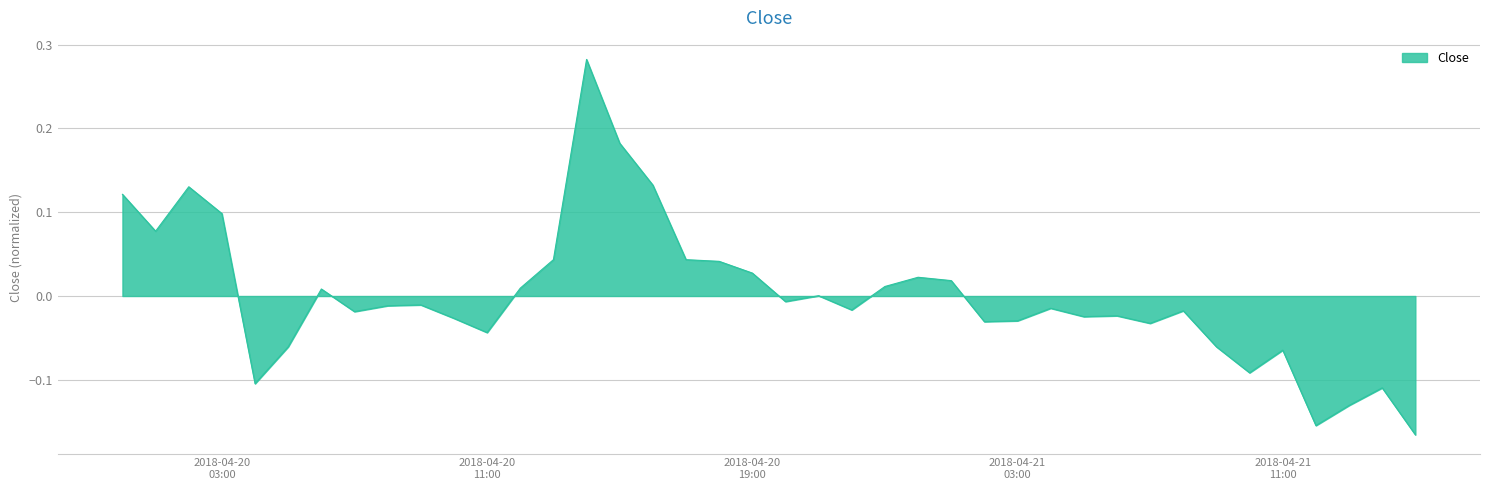

What is the difference between the maximum and minimum values?

0.4